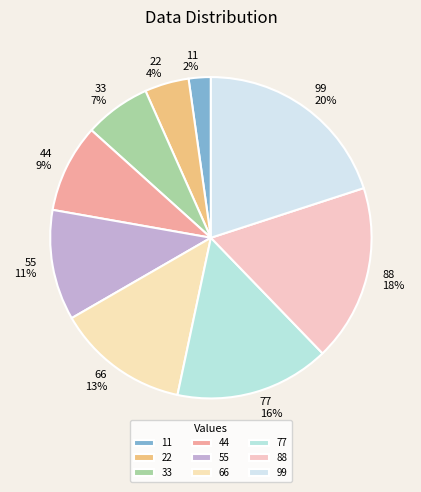

The 77 slice represents 6% of the pie. True or false?

False